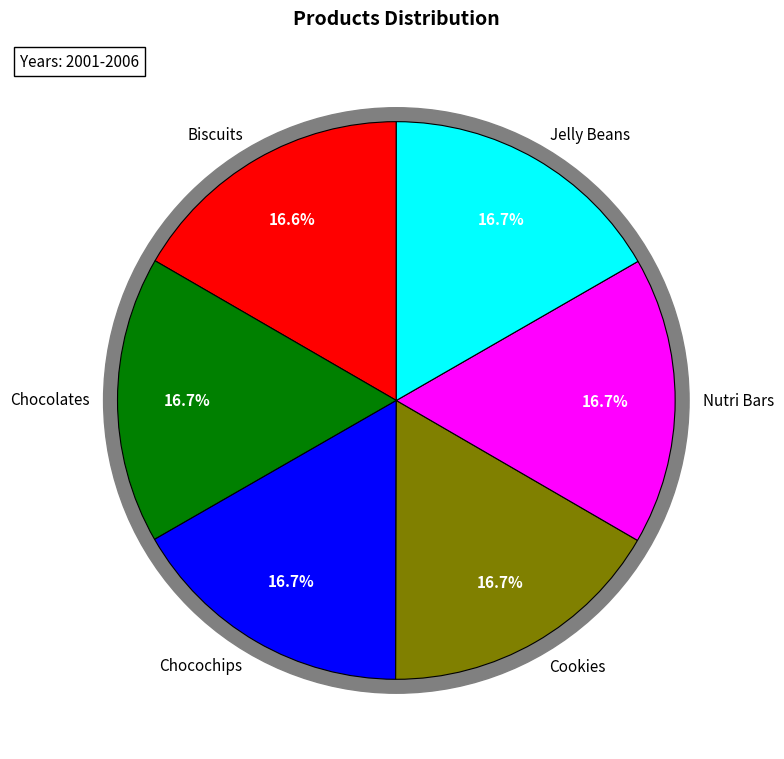

To the nearest percent, what is the combined percentage of Chocolates and Biscuits?

33%